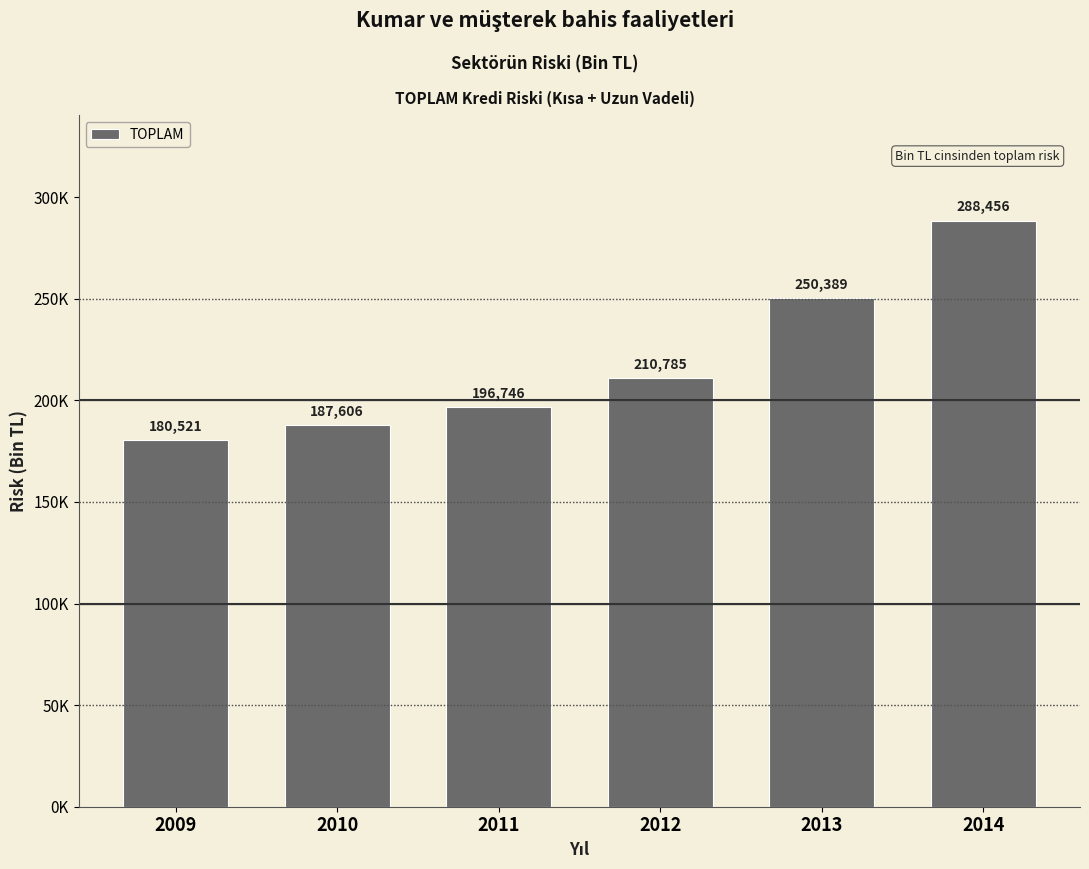

What is the value of the 1st bar from the left?

180521.3